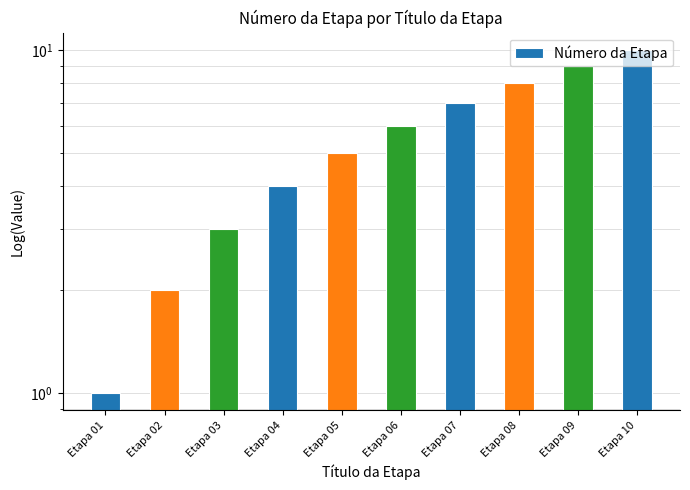

Rank the categories by value from lowest to highest.

Etapa 01, Etapa 02, Etapa 03, Etapa 04, Etapa 05, Etapa 06, Etapa 07, Etapa 08, Etapa 09, Etapa 10